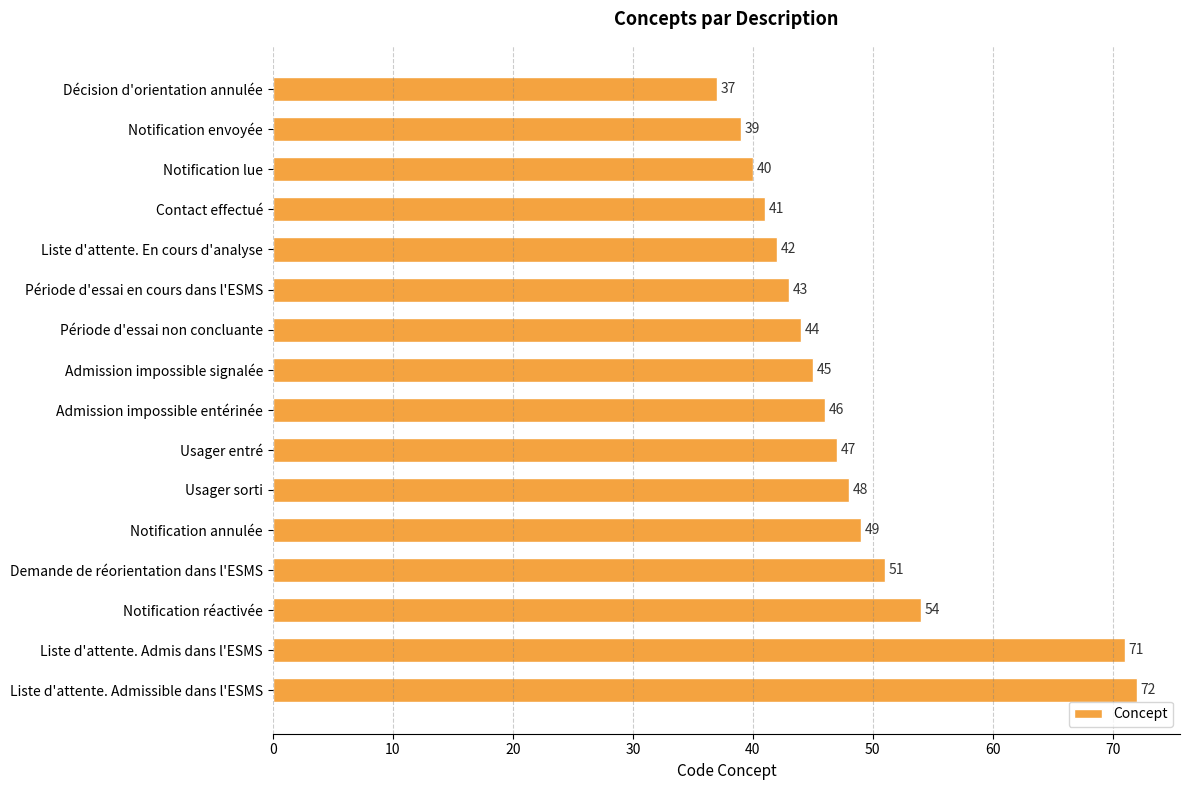

Are the bars horizontal?

Yes